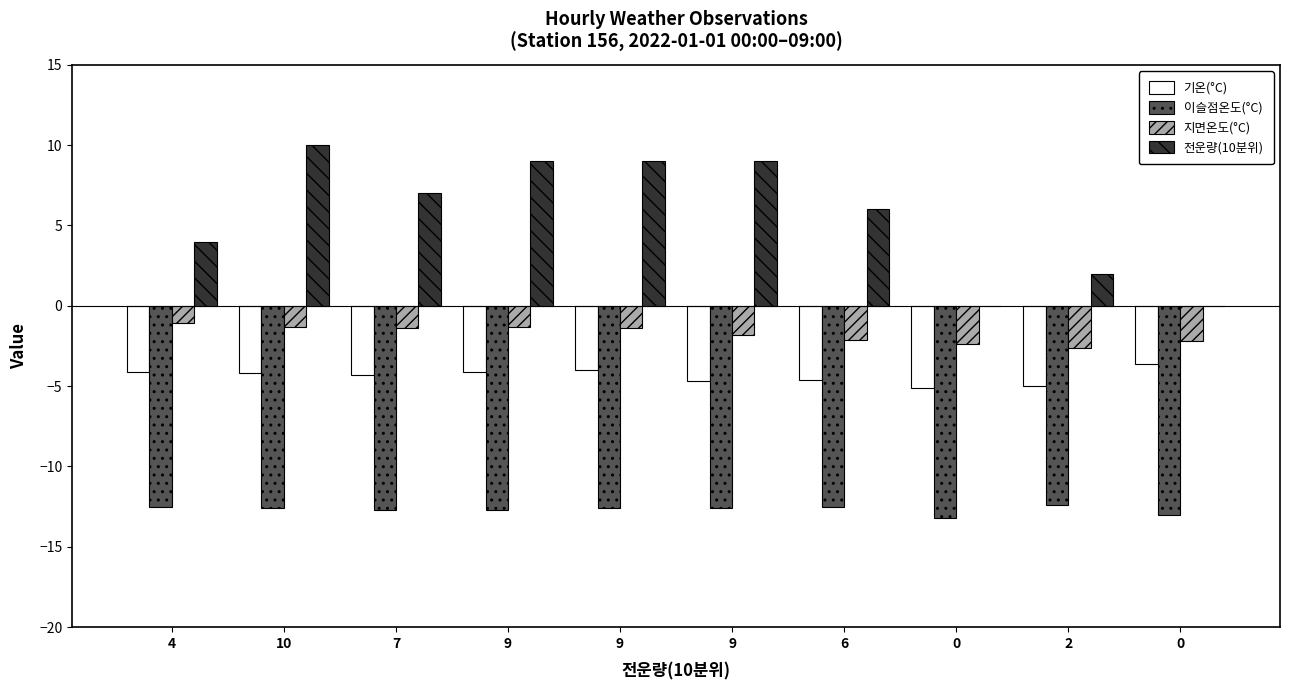

Reading right to left, list all the values displayed in this chart.

기온(°C): 0=-3.6	2=-5.0	0=-5.1	6=-4.6	9=-4.7	9=-4.0	9=-4.1	7=-4.3	10=-4.2	4=-4.1
이슬점온도(°C): 0=-13.0	2=-12.4	0=-13.2	6=-12.5	9=-12.6	9=-12.6	9=-12.7	7=-12.7	10=-12.6	4=-12.5
지면온도(°C): 0=-2.2	2=-2.6	0=-2.4	6=-2.1	9=-1.8	9=-1.4	9=-1.3	7=-1.4	10=-1.3	4=-1.1
전운량(10분위): 0=0.0	2=2.0	0=0.0	6=6.0	9=9.0	9=9.0	9=9.0	7=7.0	10=10.0	4=4.0